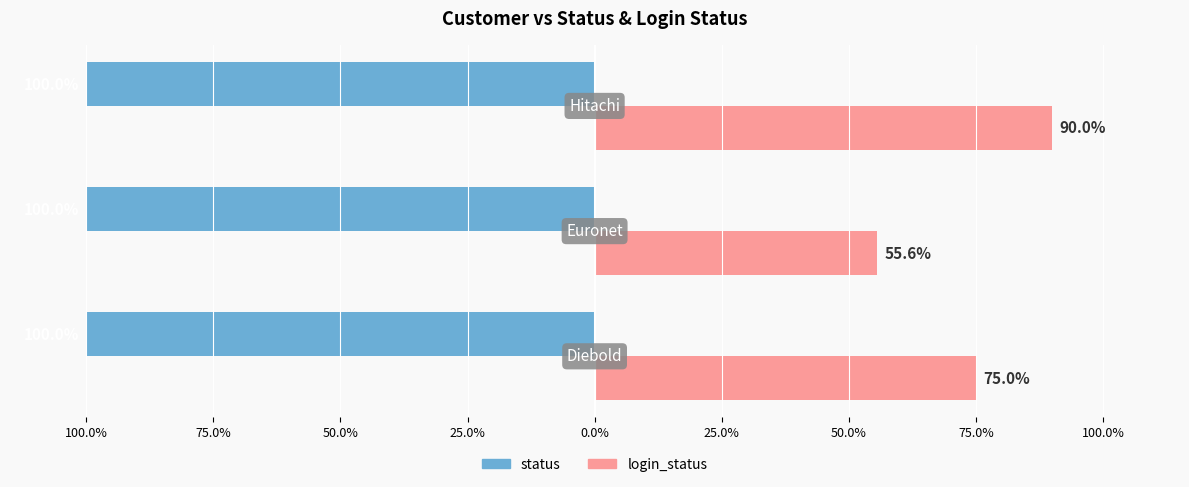

What are all the series names shown in the legend?

status, login_status